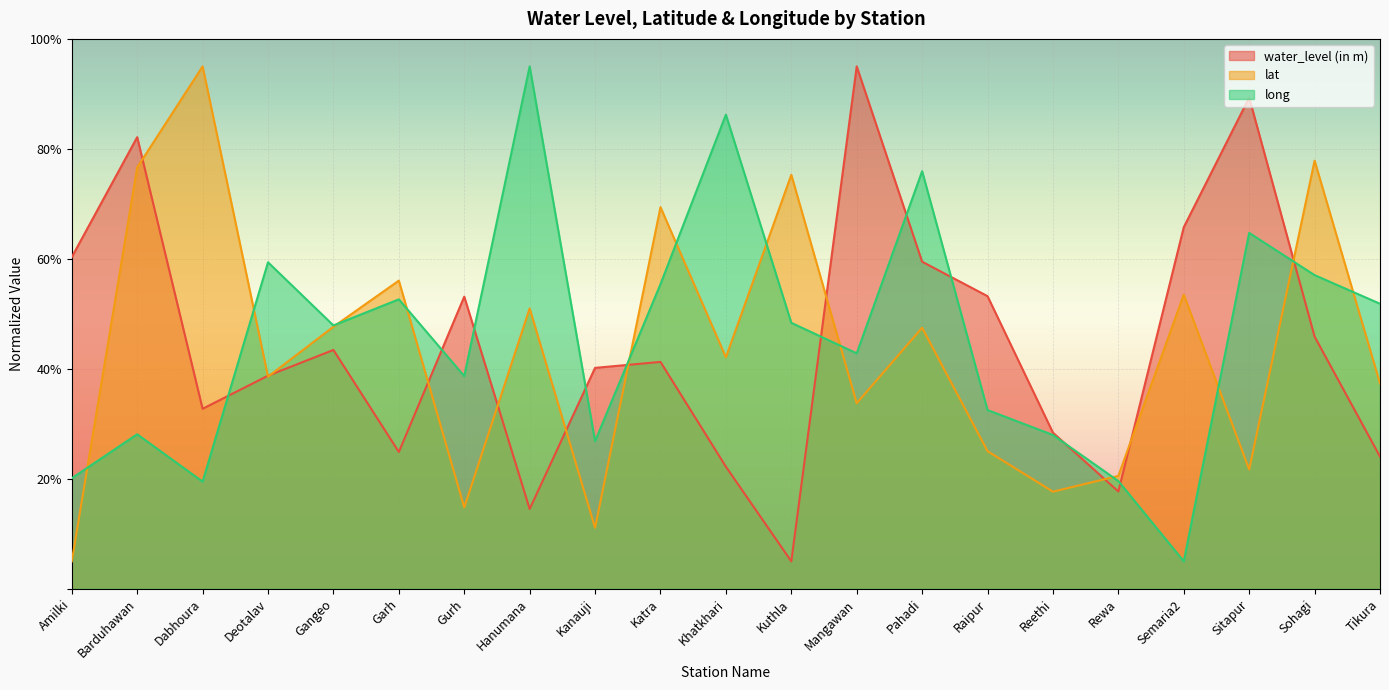

What value does the lat series have at Dabhoura?

95.0